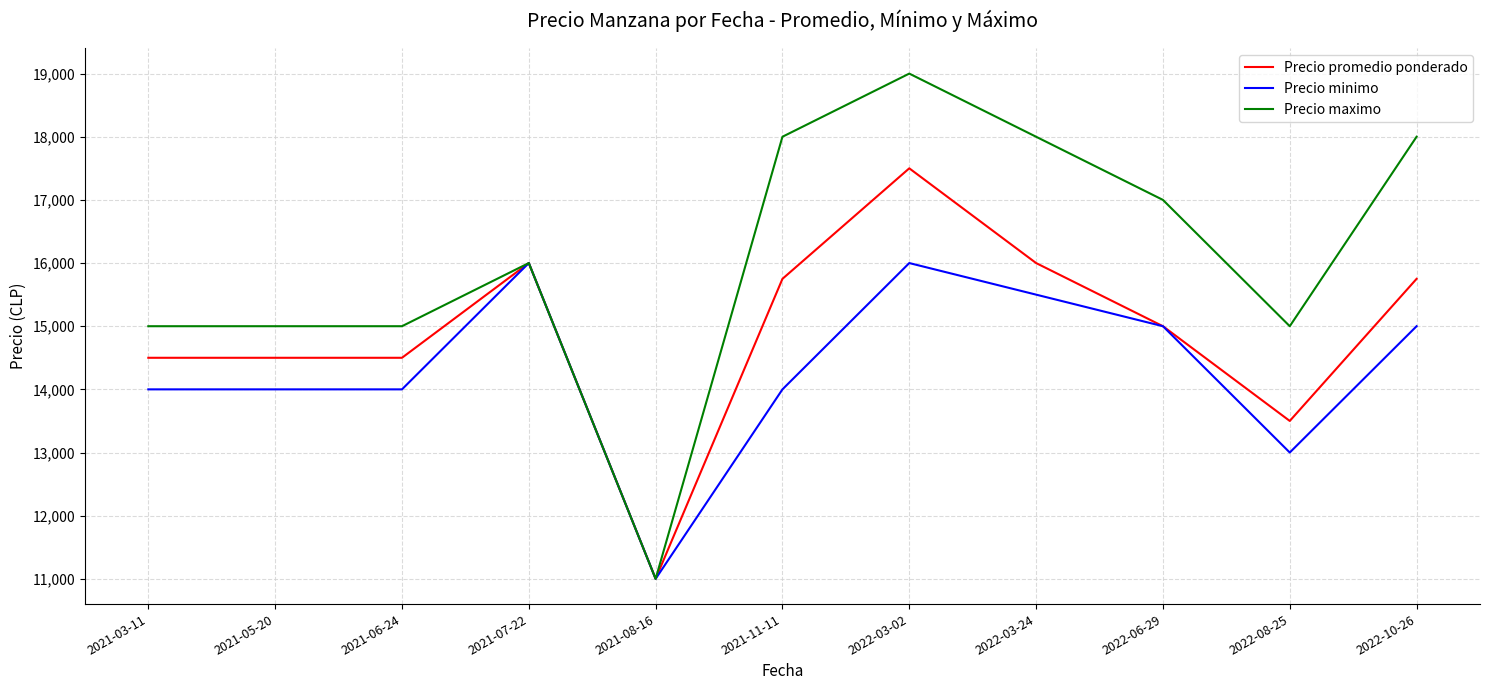

At which category is the sum across all series the highest?

2022-03-02